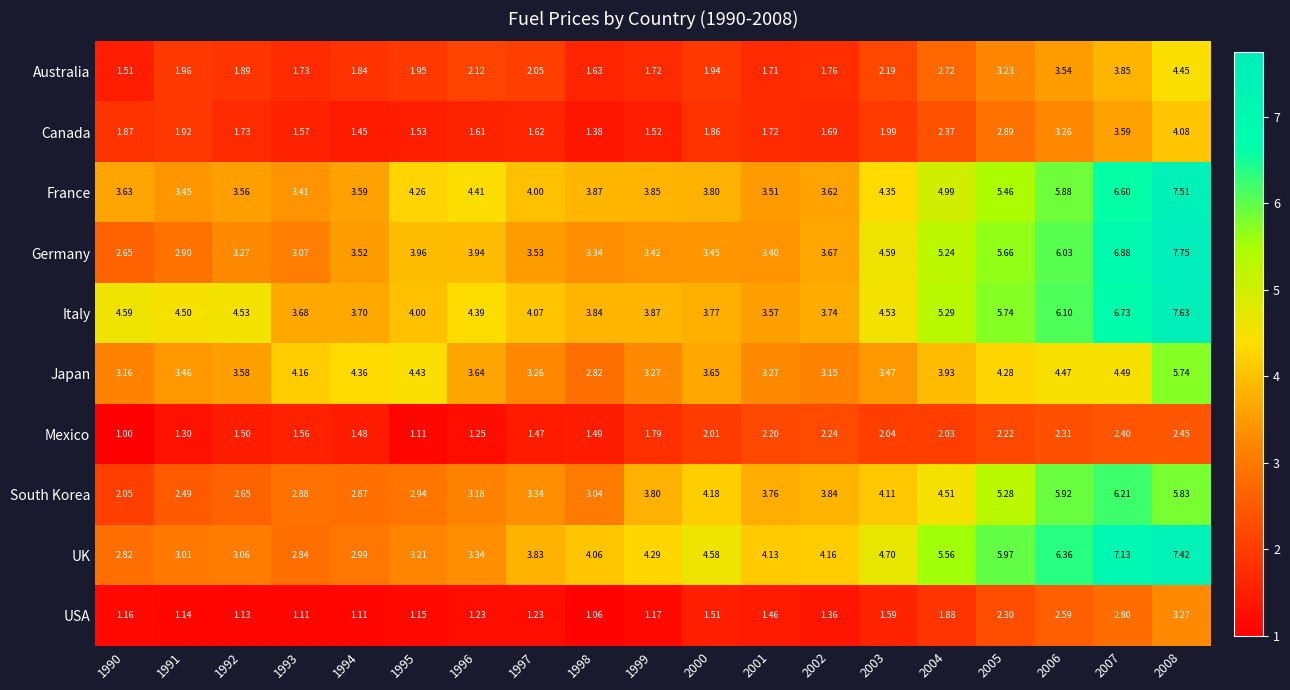

Between 1992 and 2001, which series saw the biggest shift?

South Korea